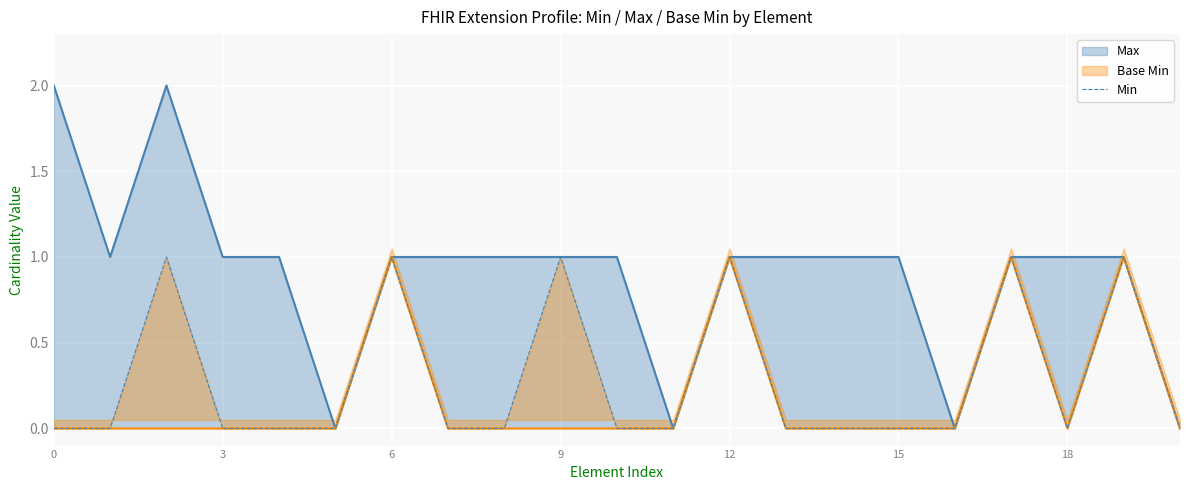

Count the number of categories in the chart.

21